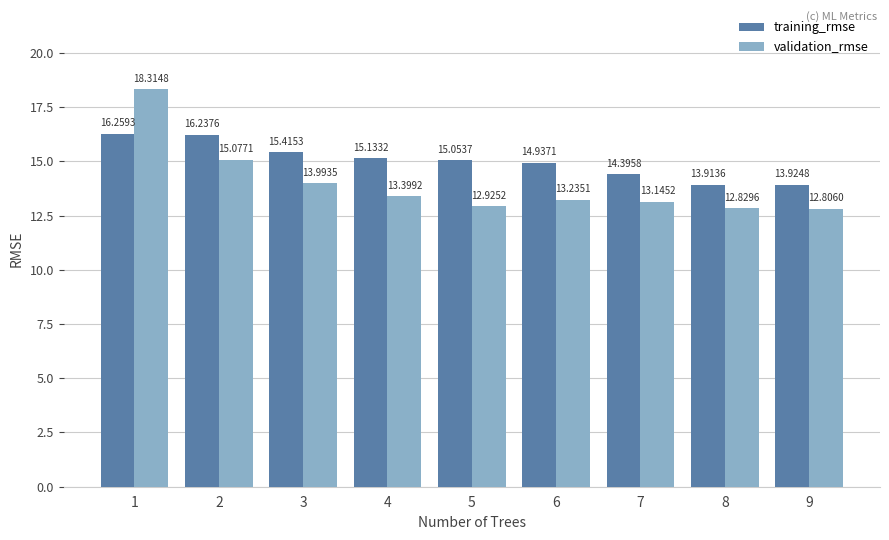

What is the value of the training_rmse bar at the 4th from the left?

15.1